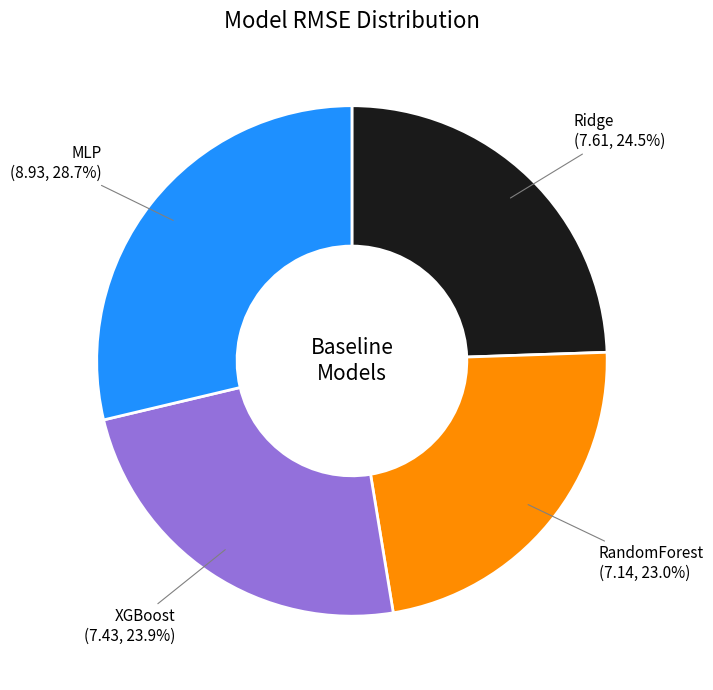

To the nearest percent, what is the combined percentage of XGBoost and RandomForest?

47%